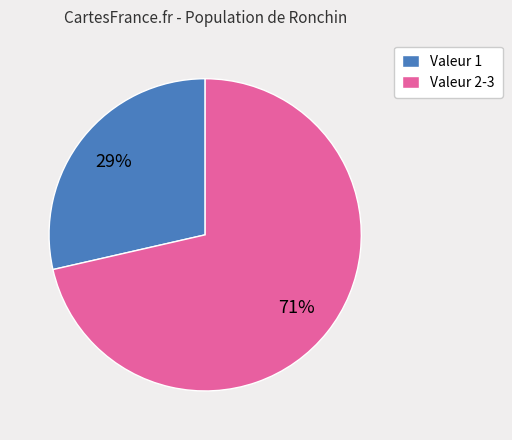

To the nearest percent, what is the combined percentage of Valeur 2-3 and Valeur 1?

100%